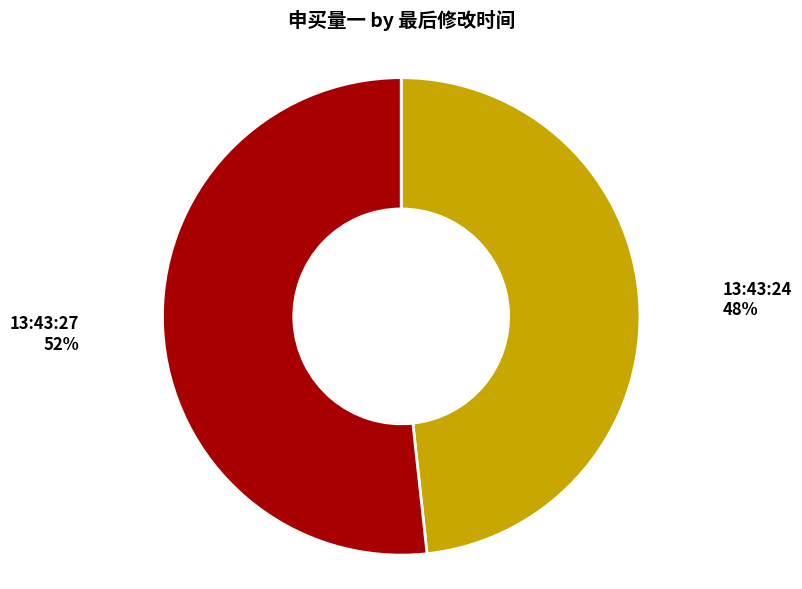

Approximately how many times larger is the value at 13:43:27 compared to 13:43:24?

1.1